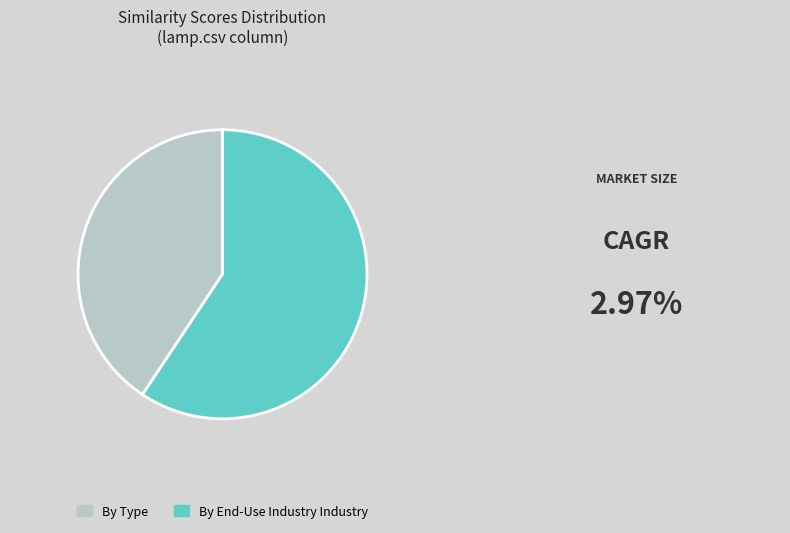

Is the sum of By Type and By End-Use Industry Industry greater than half?

Yes